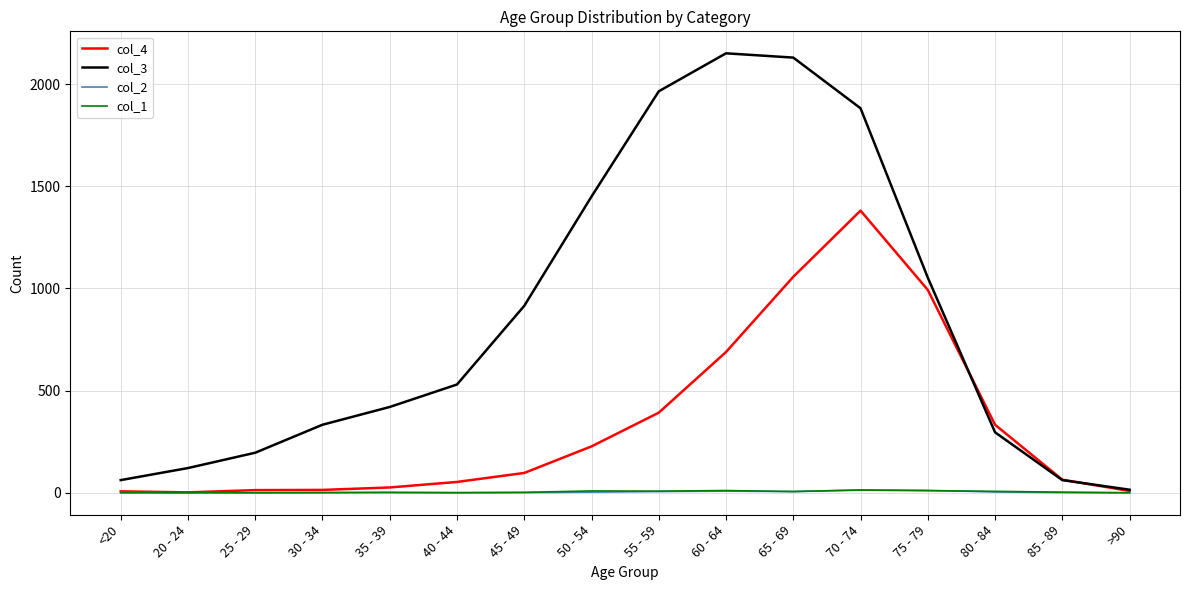

What is the average value of the col_4 series?

335